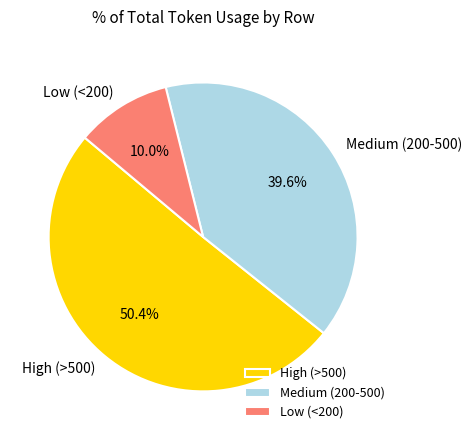

Count the number of slices in the pie.

3